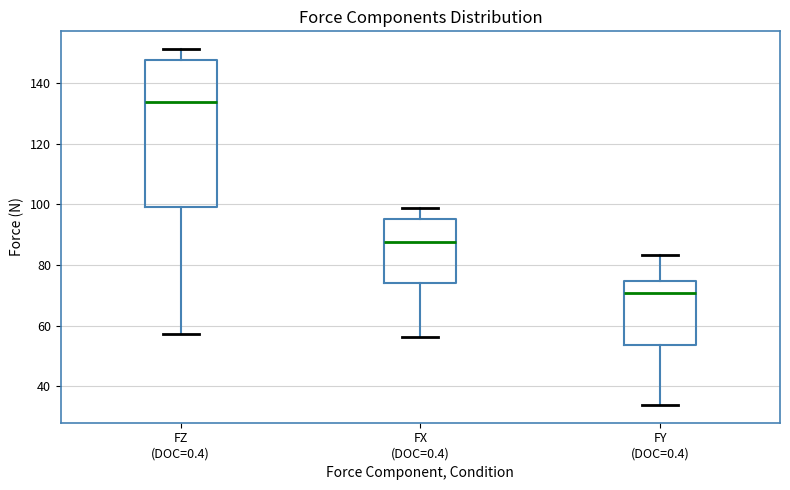

Reading left to right, read every box against the y-axis: the position of its median line, the range the box covers, and the ends of its whiskers. The values are not printed on the chart, so give them approximately, as read against the axis.

FZ (DOC=0.4): median 134, box 100 to 148, whiskers 58 to 152
FX (DOC=0.4): median 88, box 74 to 96, whiskers 56 to 98
FY (DOC=0.4): median 70, box 54 to 74, whiskers 34 to 84